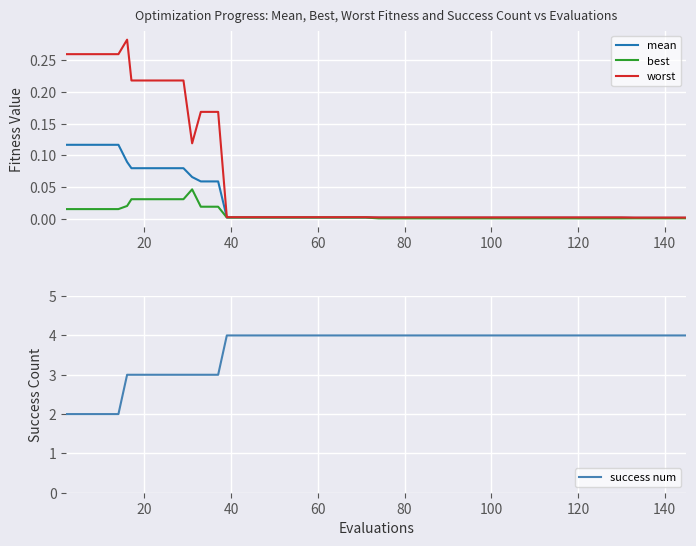

What is the maximum value for success num?

4